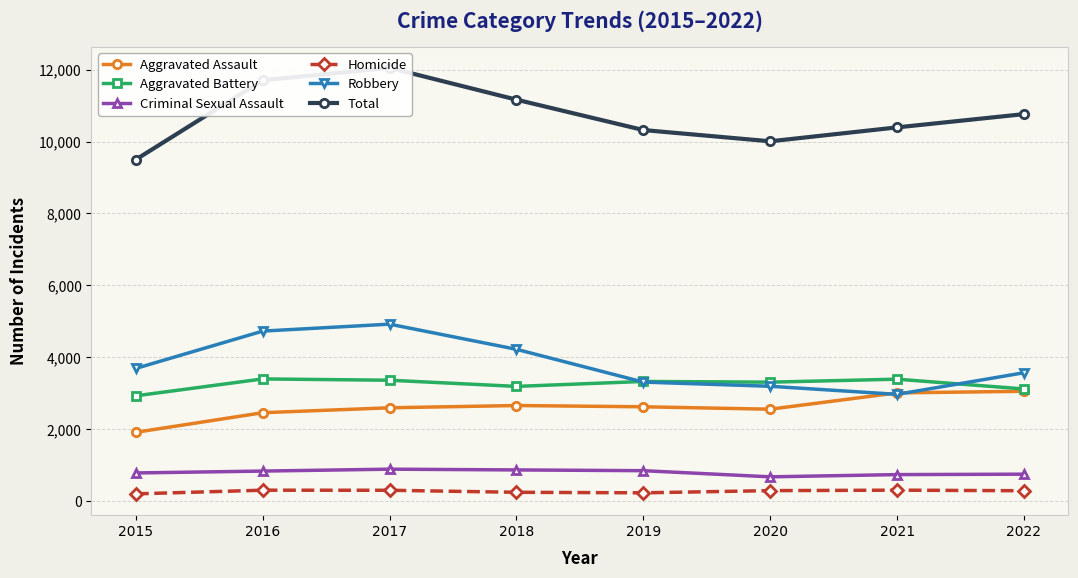

How many interior local valleys does the Criminal Sexual Assault series have?

1